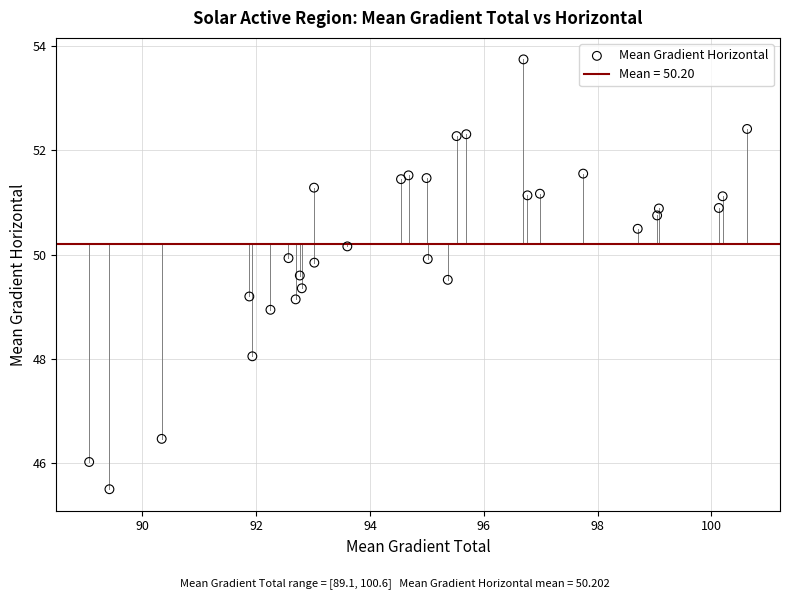

What is the range of Y values (max minus min)?

8.2